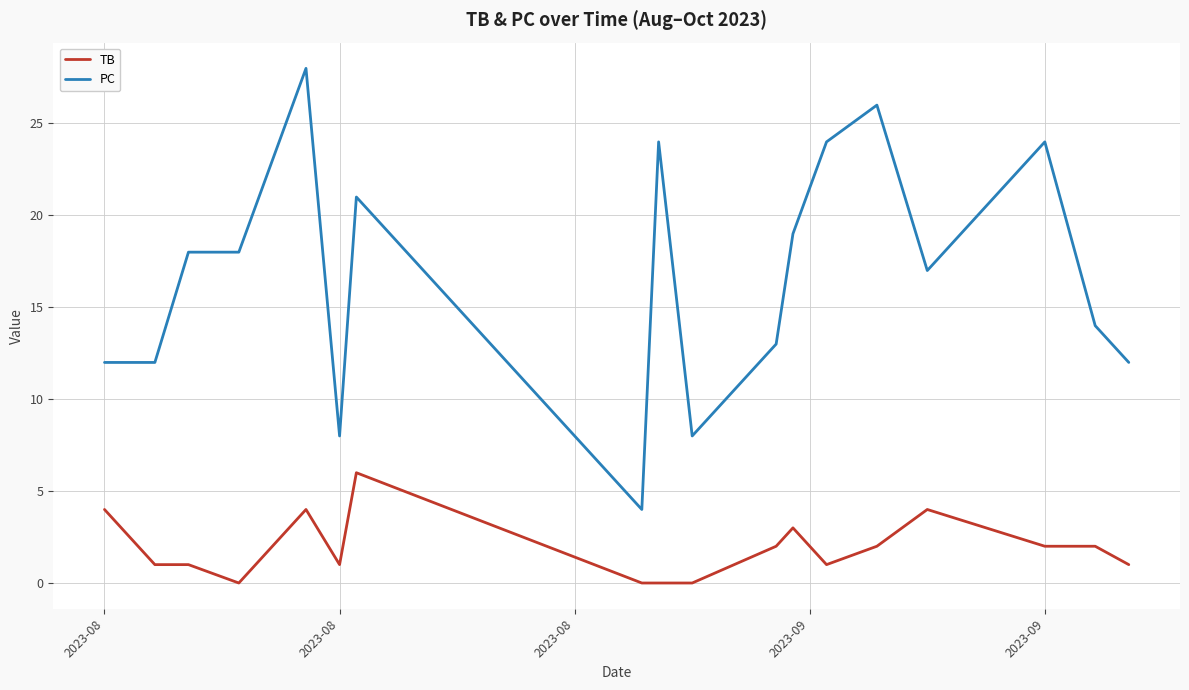

List the series in order of their overall mean, highest first.

PC, TB